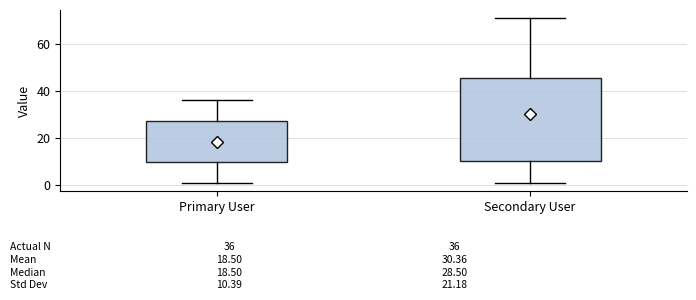

Which box is the tallest, from its lower edge to its upper edge?

Secondary User